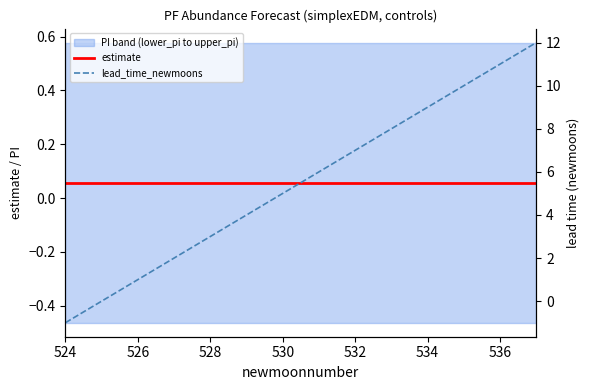

Is the value of estimate at 538 greater than the value of lead_time_newmoons at 532?

No